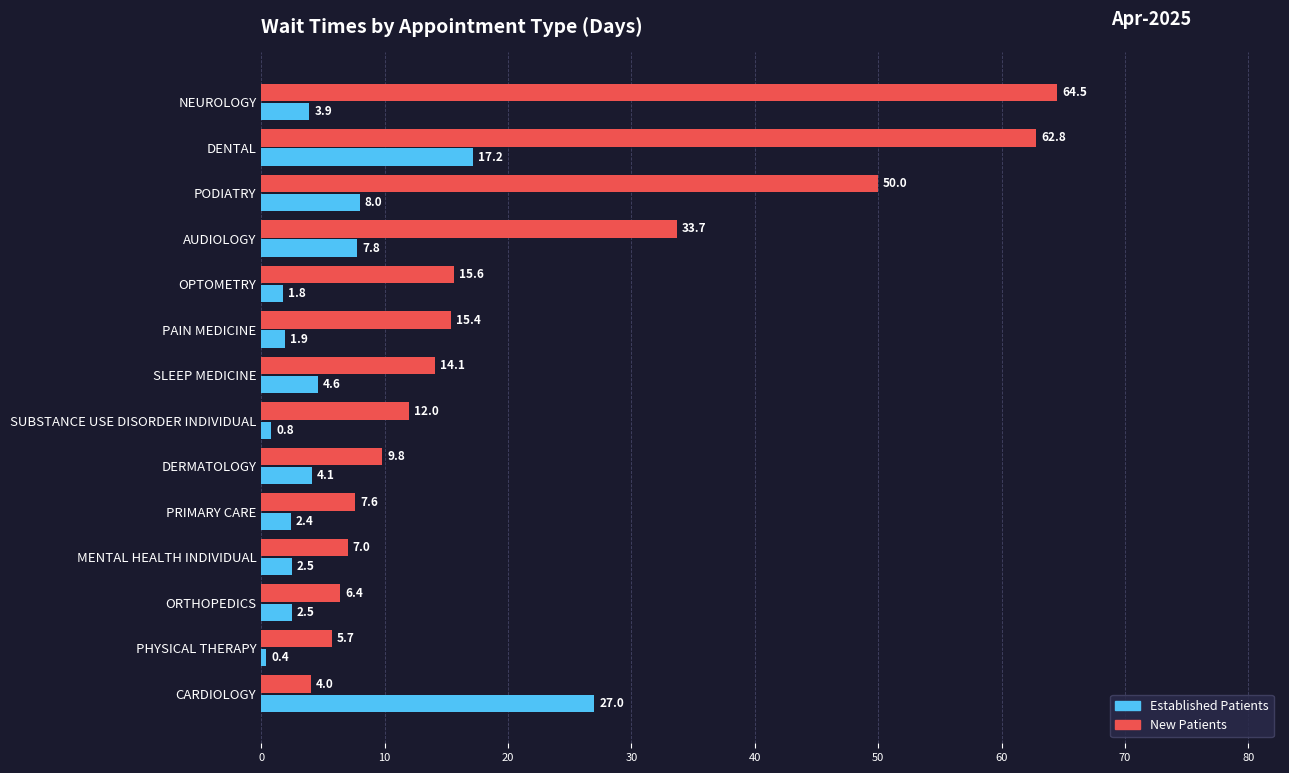

List the series in order of their overall mean, lowest first.

Established Patients, New Patients